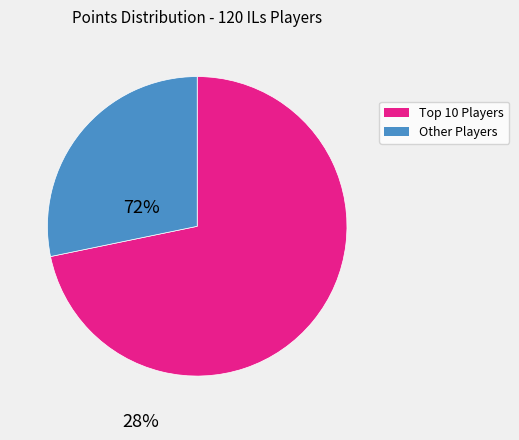

Is there a majority slice in this chart?

Yes